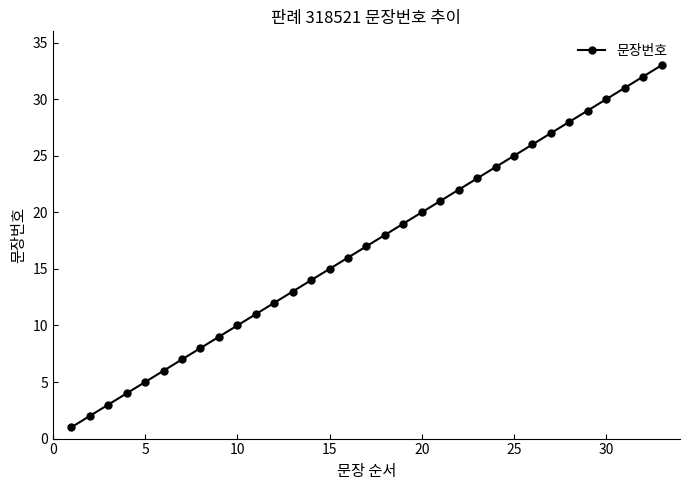

What is the average value?

17